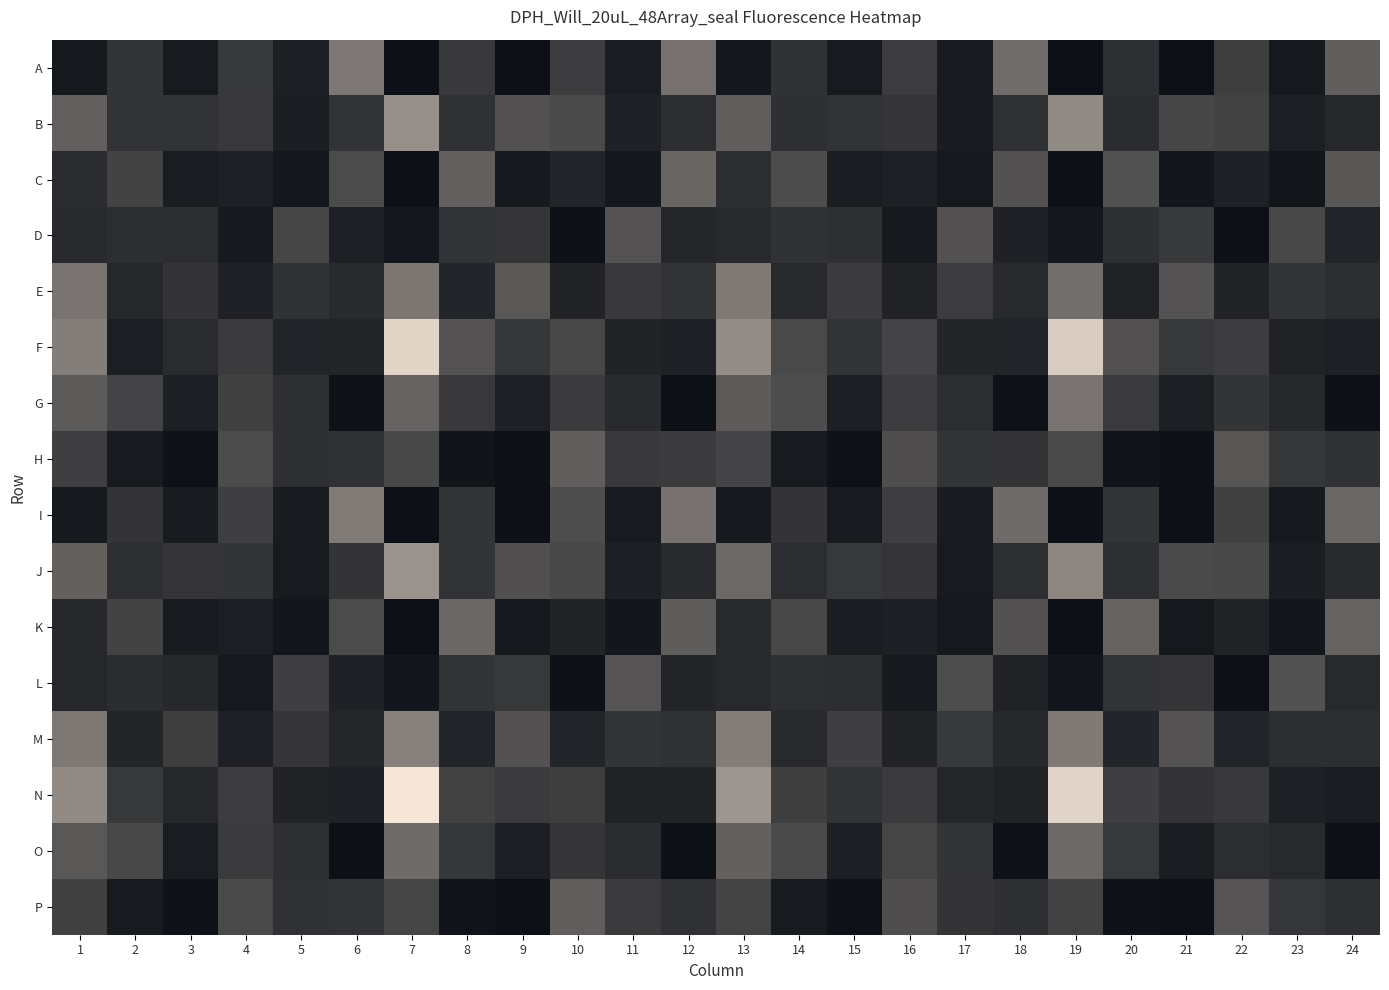

Which series has the widest spread of values?

N